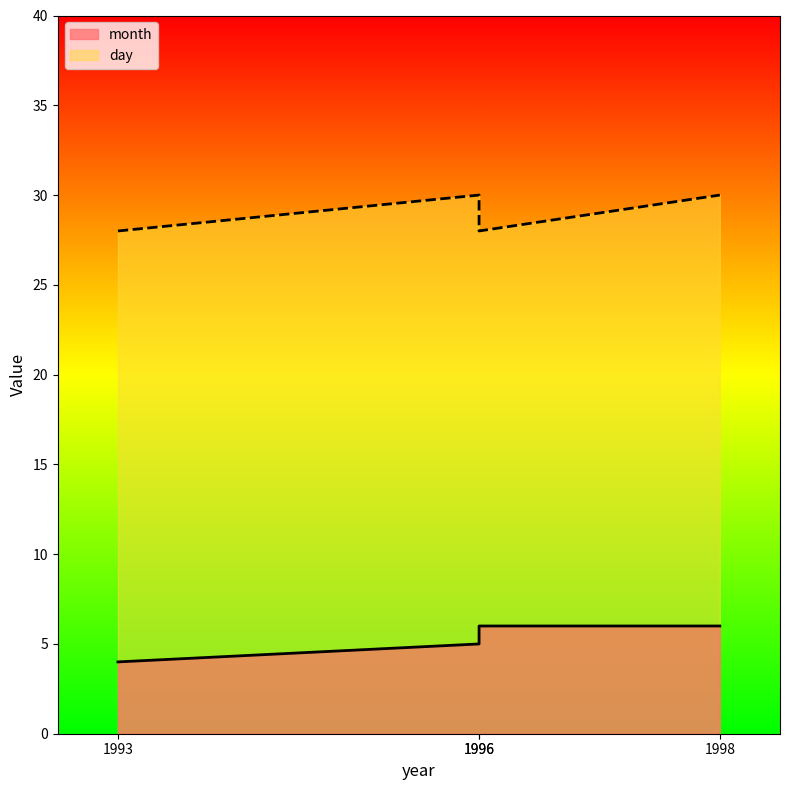

True or false: day and month intersect in this chart.

False